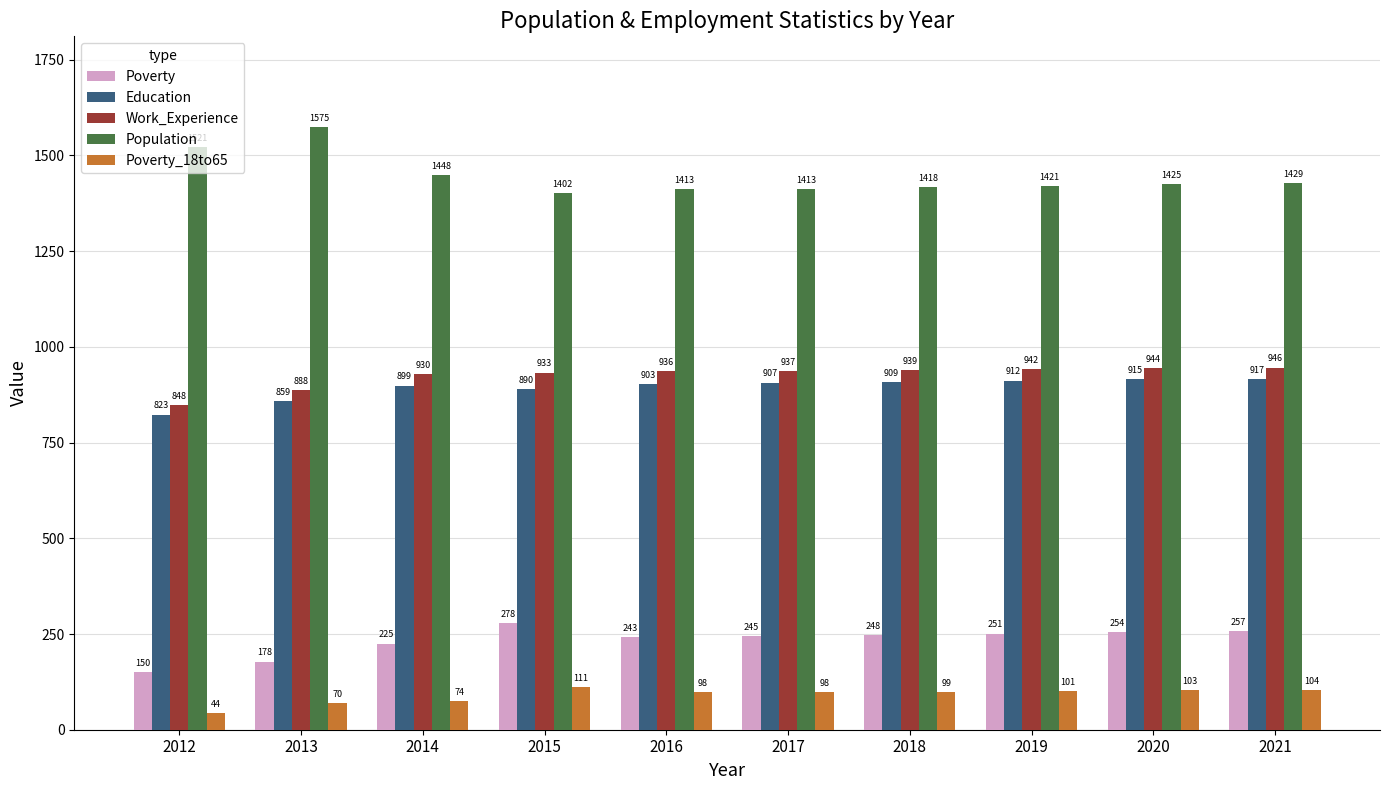

What is the average value of the Work_Experience series?

924